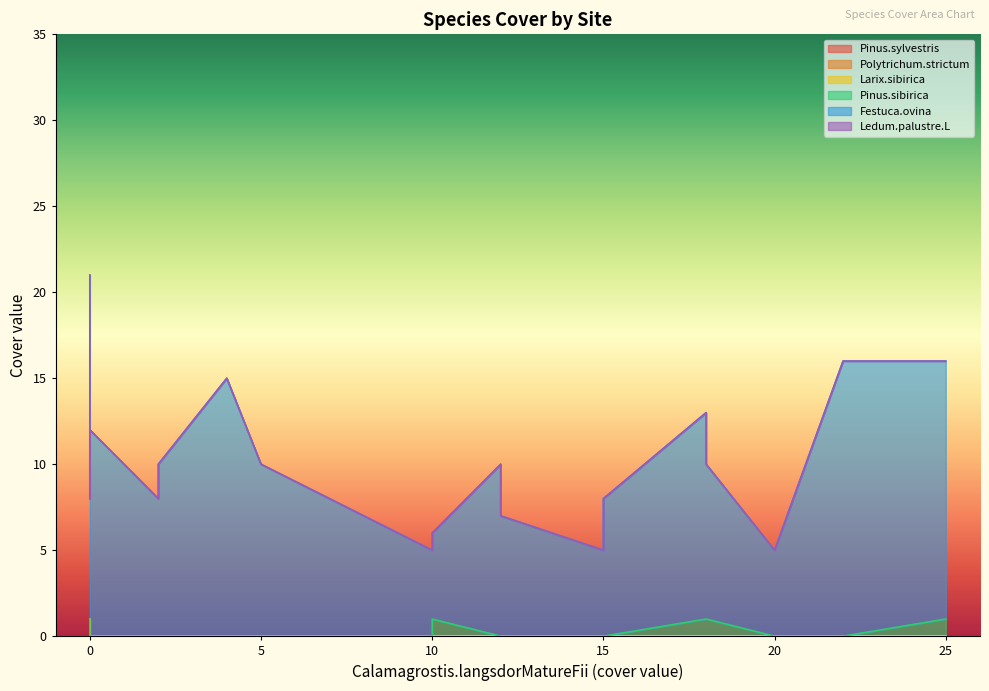

True or false: Ledum.palustre.L and Larix.sibirica intersect in this chart.

False